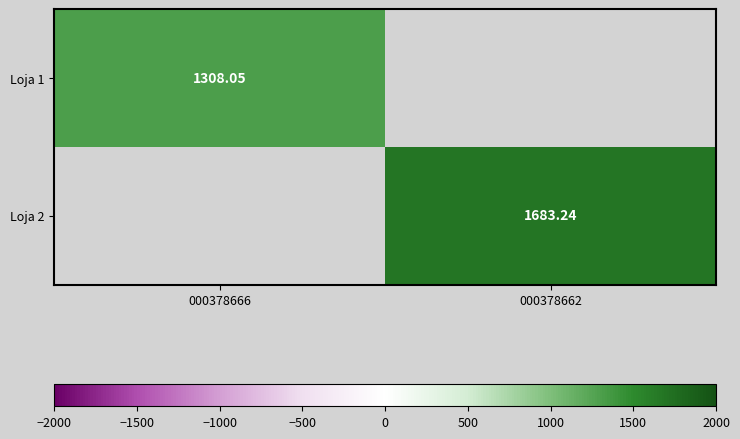

Is the value of Loja 2 at 000378662 greater than the value of Loja 1 at 000378666?

Yes